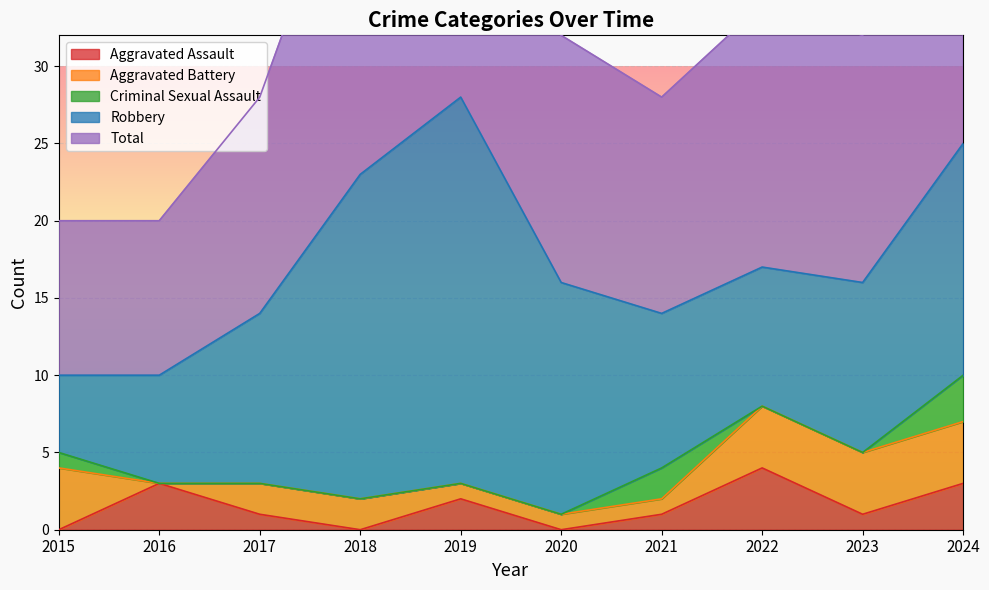

Which series has the largest total across all categories?

Total